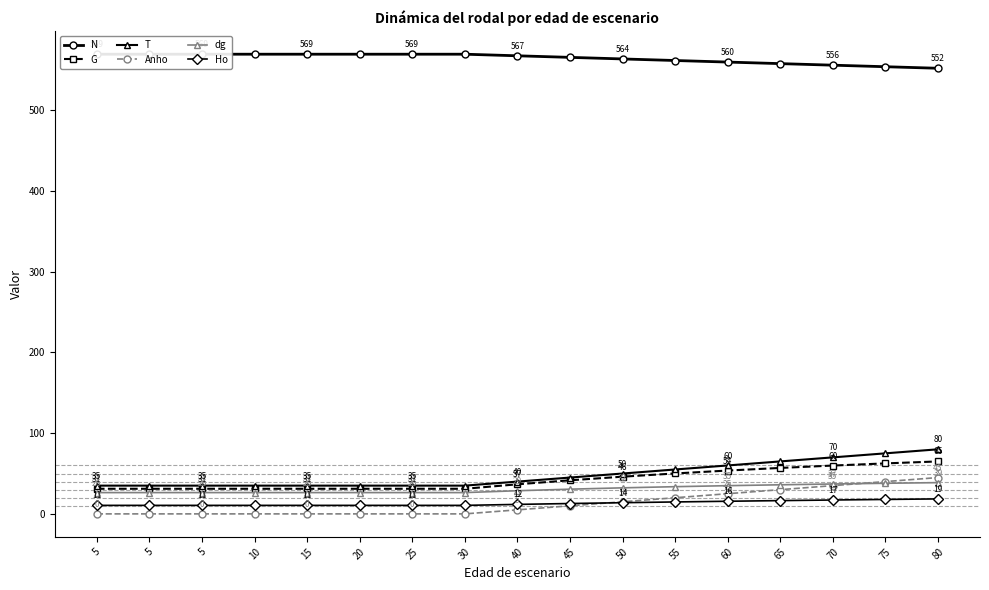

True or false: N has a value of 569.4 at 10.

True